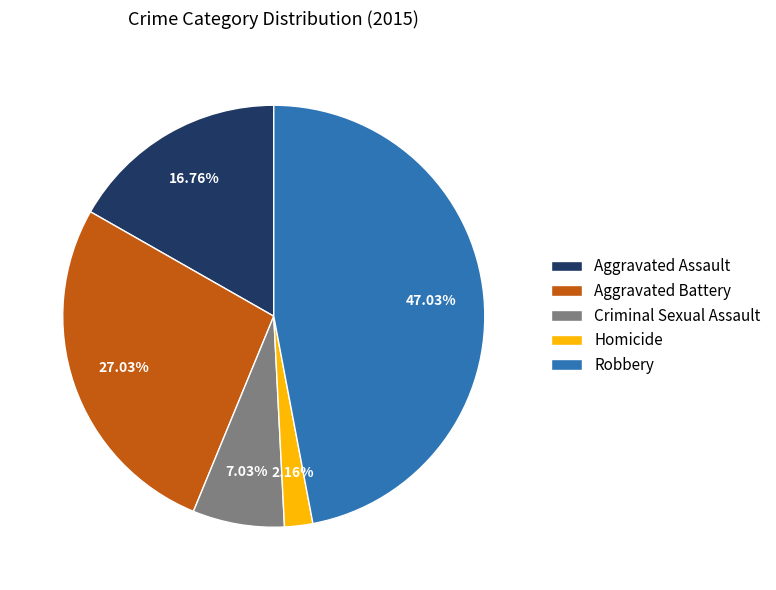

To the nearest percent, what percentage of the pie is Homicide?

2%